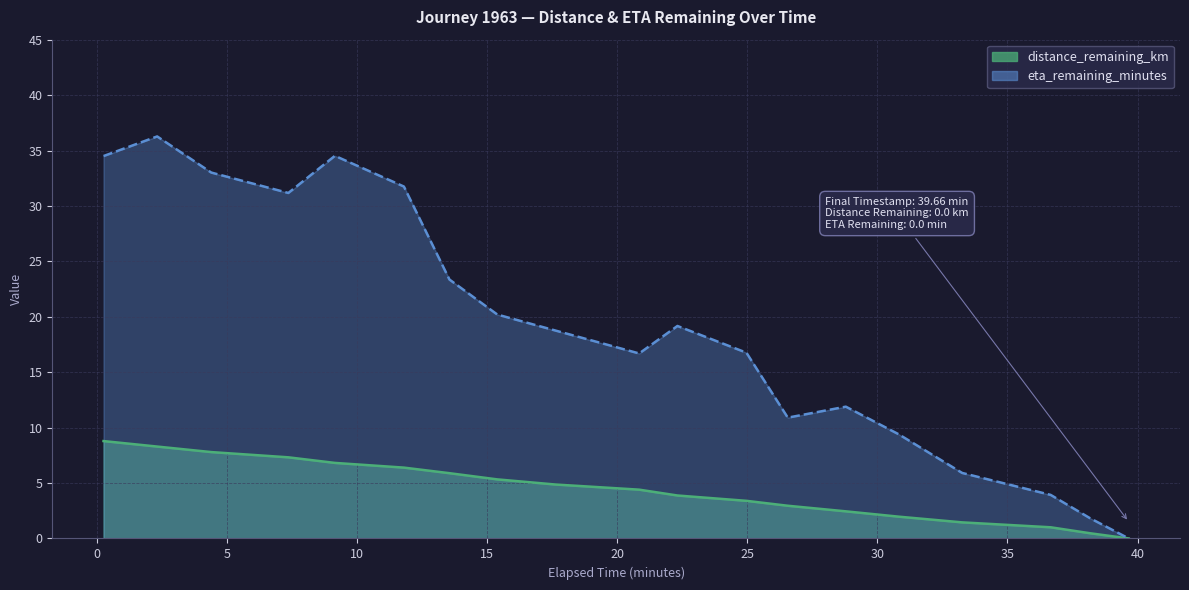

Is the value of eta_remaining_minutes at 15.4 greater than the value of distance_remaining_km at 15.4?

Yes